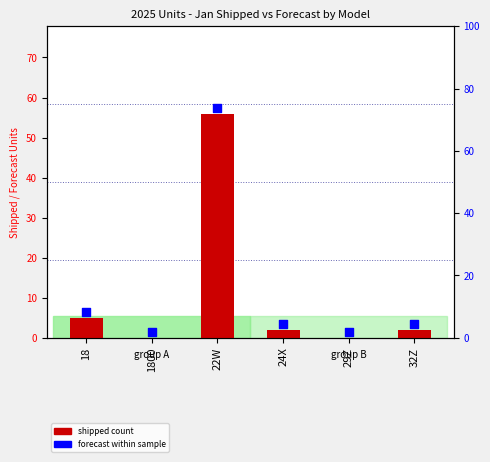

What is the change in value from 18 to 29Z?

-5